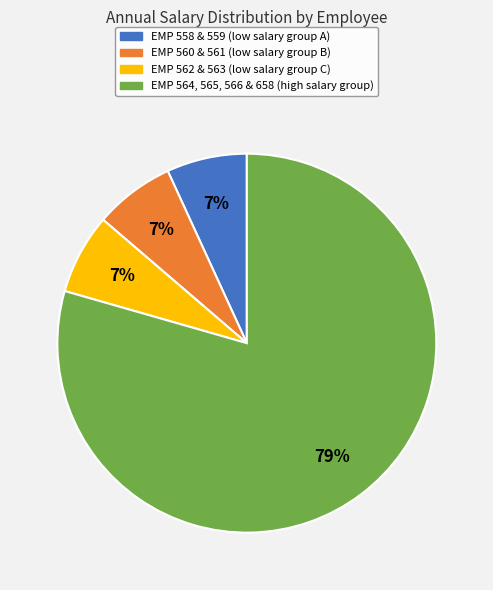

Is there a majority slice in this chart?

Yes